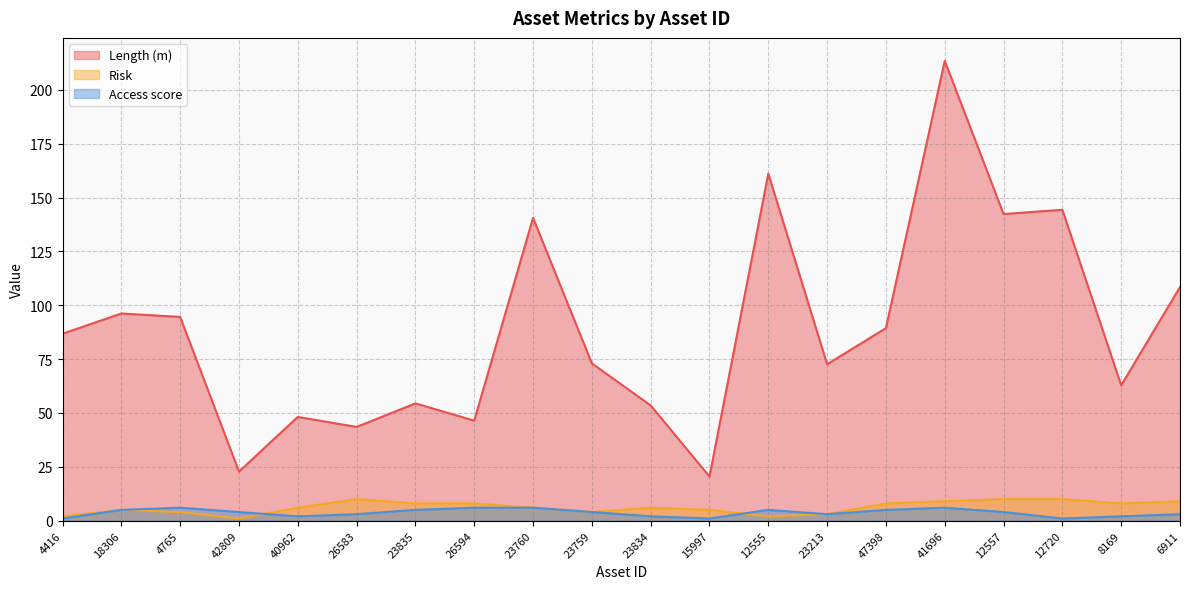

At which category is the sum across all series the highest?

41696